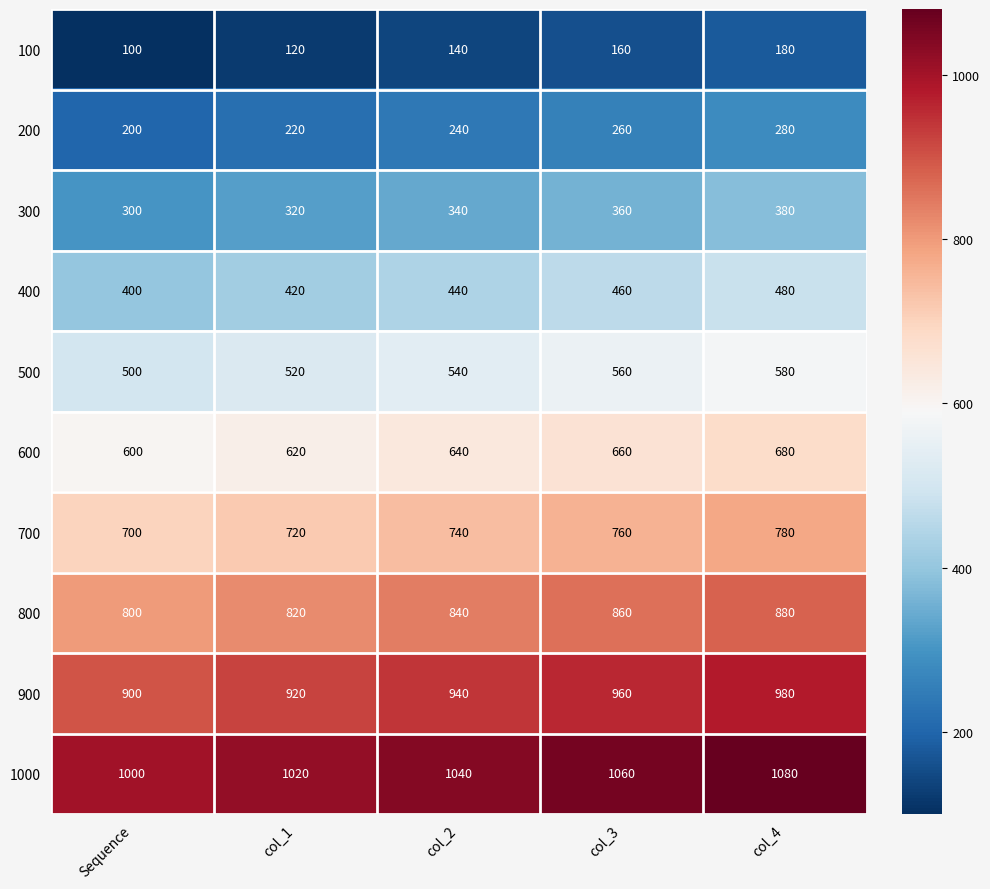

At which category is the sum across all series the highest?

col_4